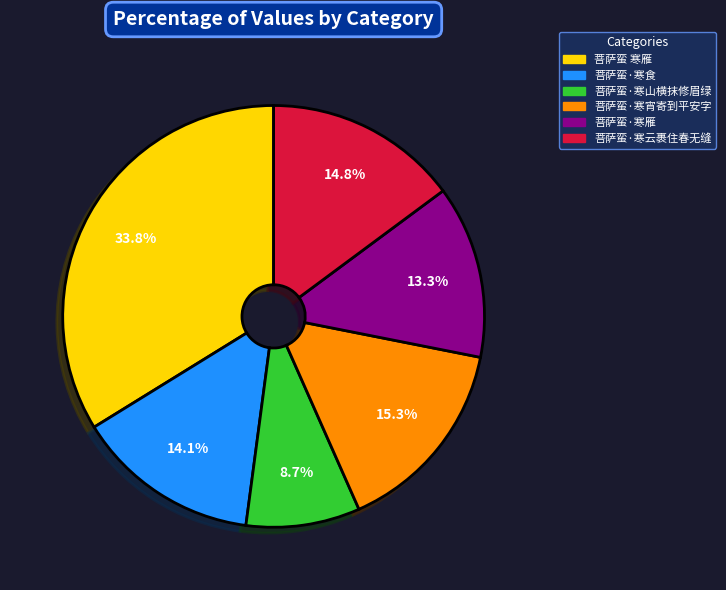

The 菩萨蛮·寒云裹住春无缝 slice represents 15% of the pie. True or false?

True